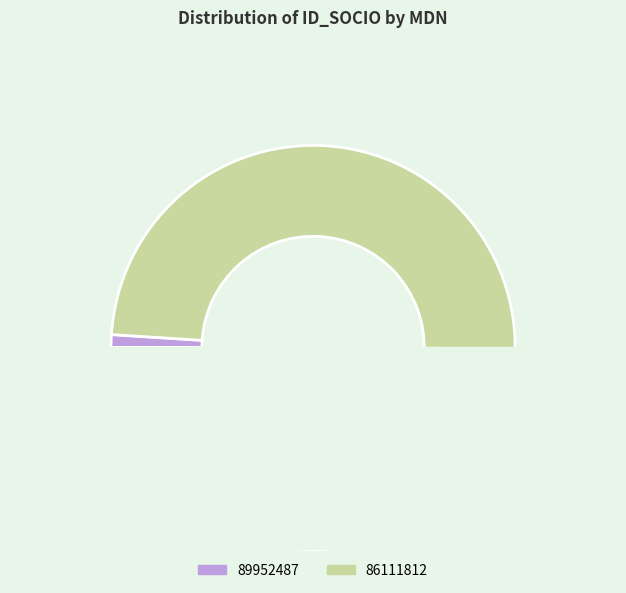

The 86111812 slice represents 99% of the pie. True or false?

True